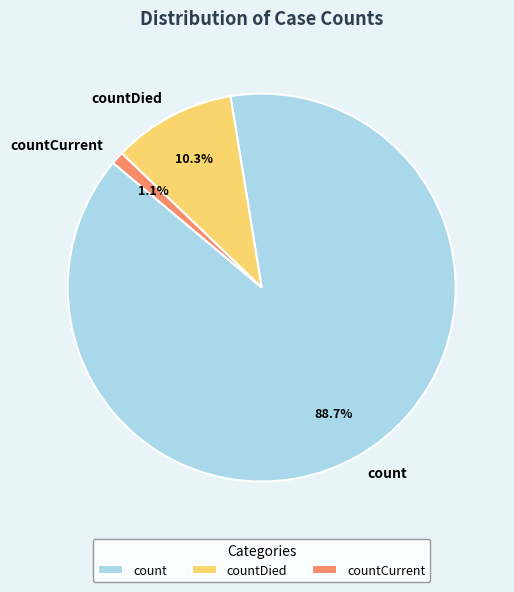

To the nearest percent, what is the combined percentage of countCurrent and count?

90%